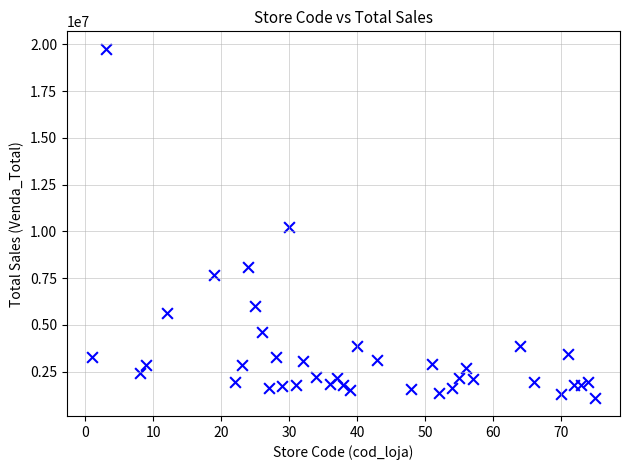

What is the range of Y values (max minus min)?

18684592.6